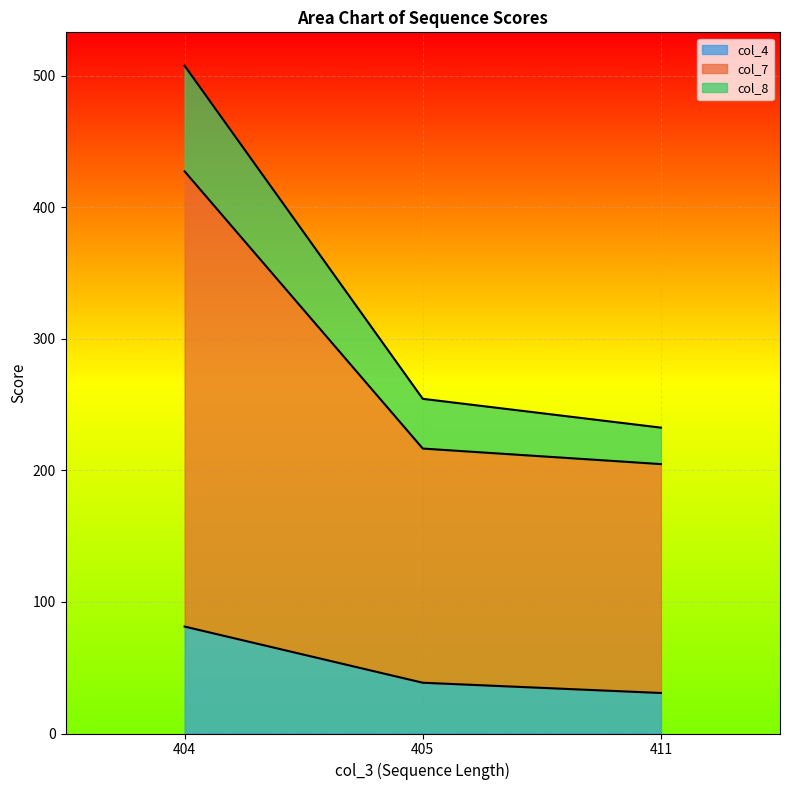

Does the chart display data point markers on the line(s)?

No